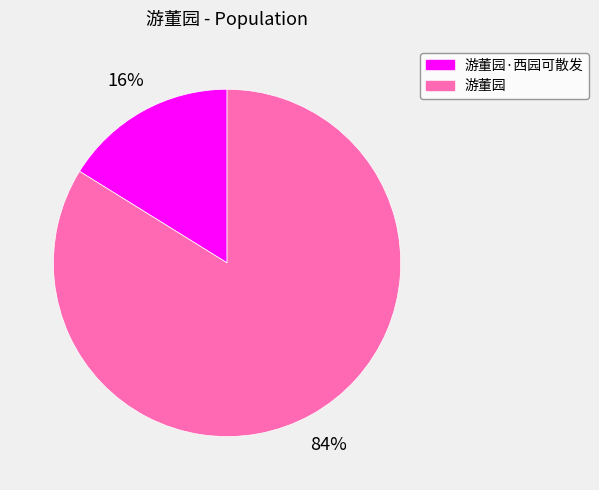

What is the ratio of the value at 游董园 to the value at 游董园·西园可散发?

5.2